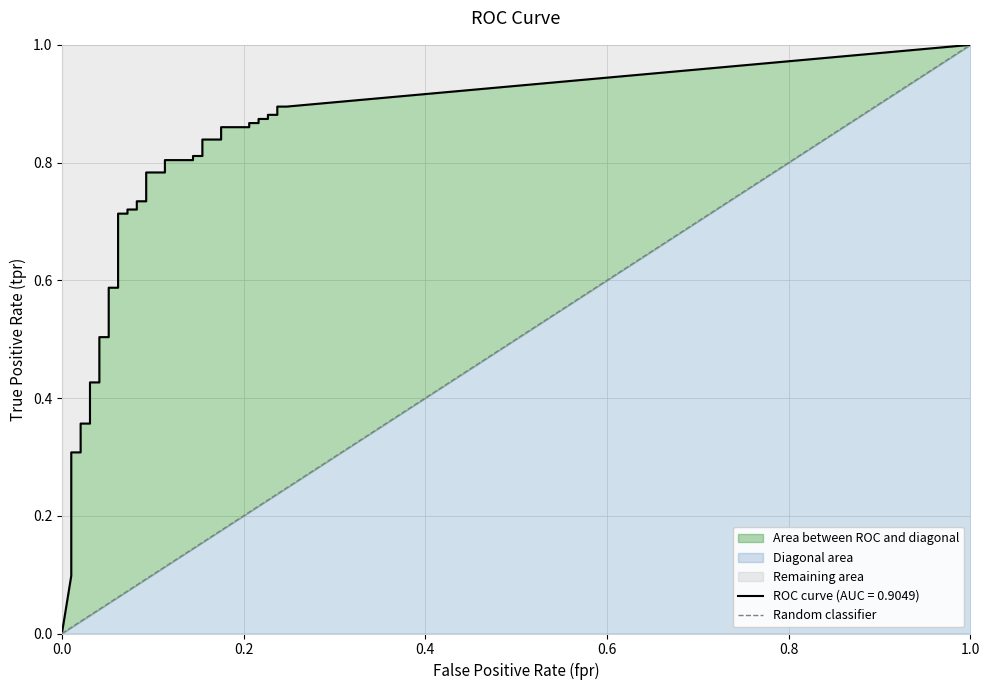

How many values are between 0 and 1?

2